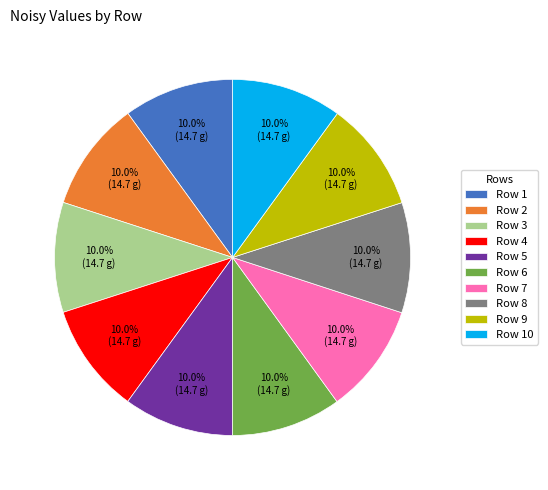

Is the sum of Row 1 and Row 9 greater than half?

No